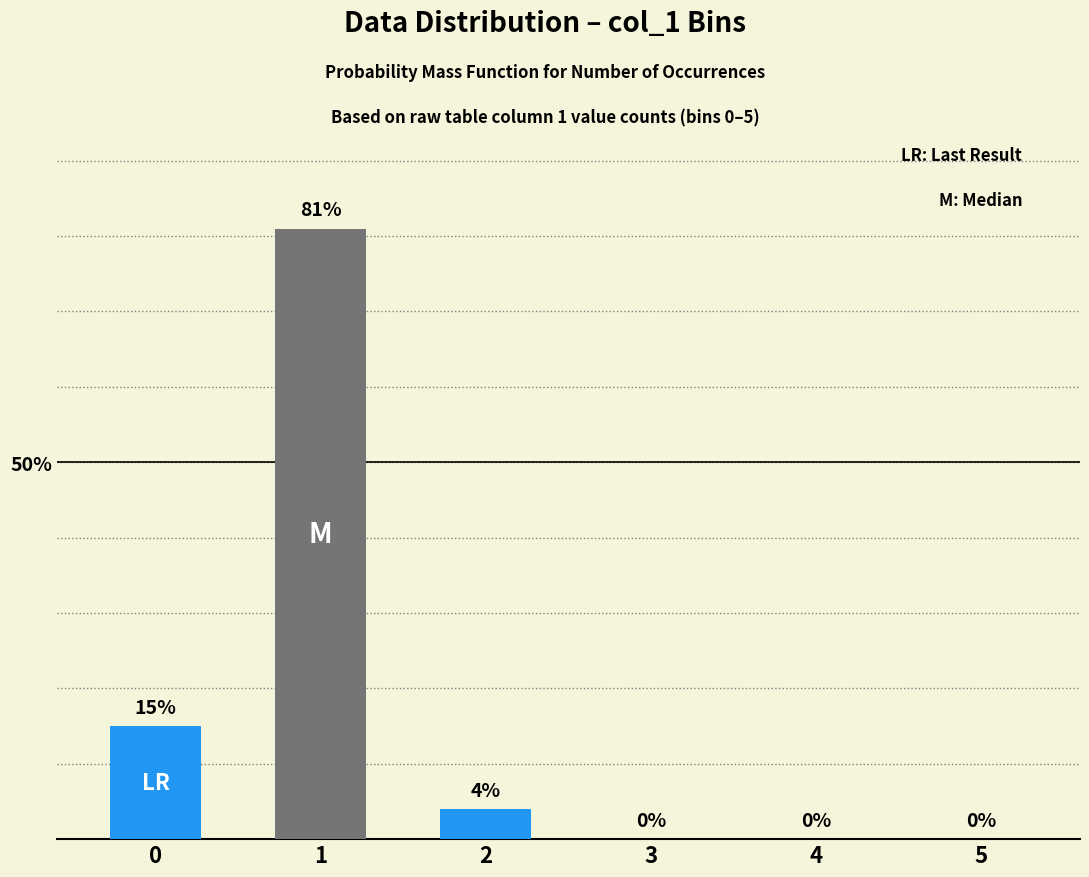

Count the number of categories in the chart.

6